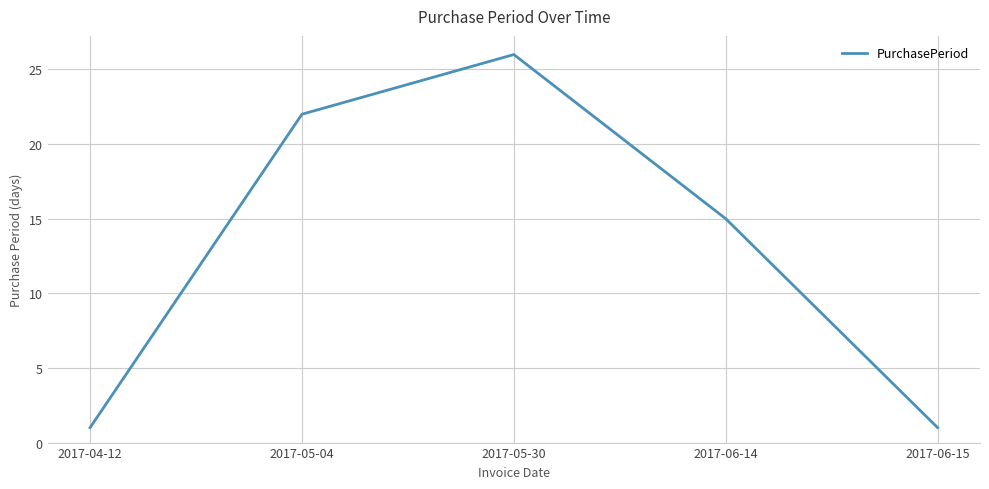

True or false: there are more than 0 points higher than both neighbors.

True